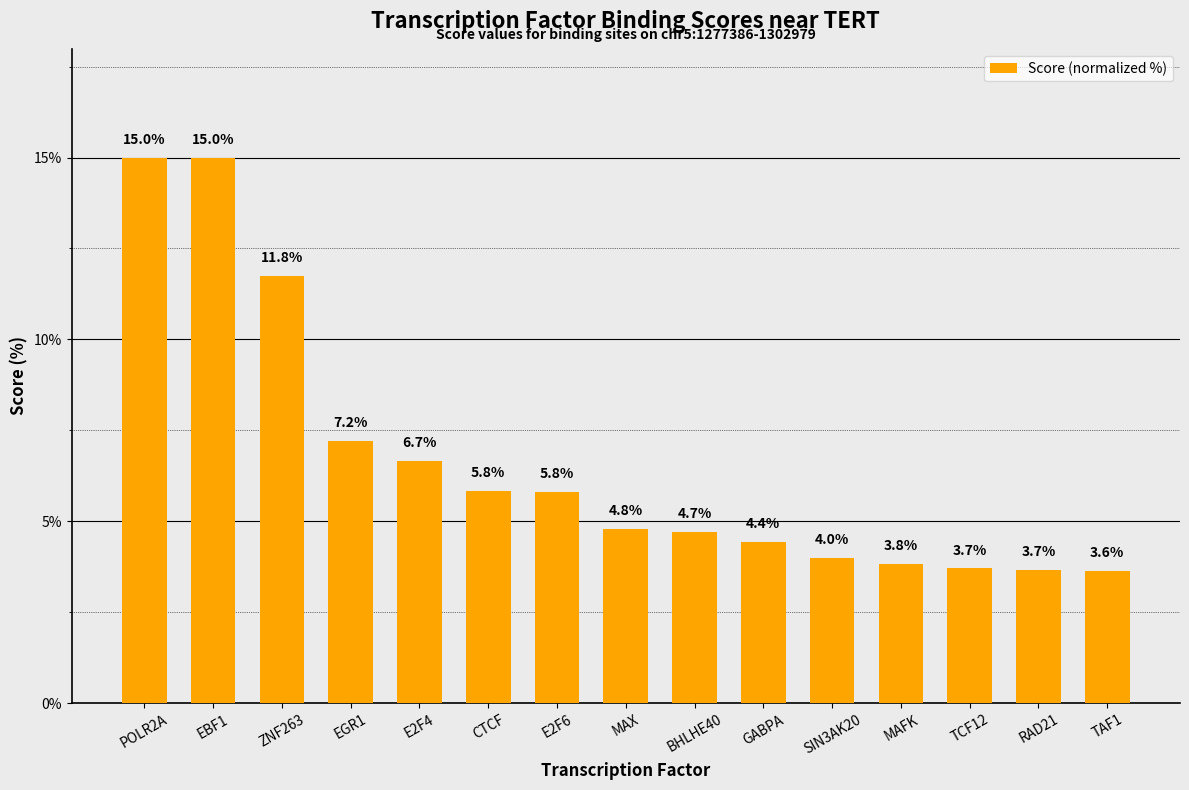

What is the label of the 8th bar from the right?

MAX